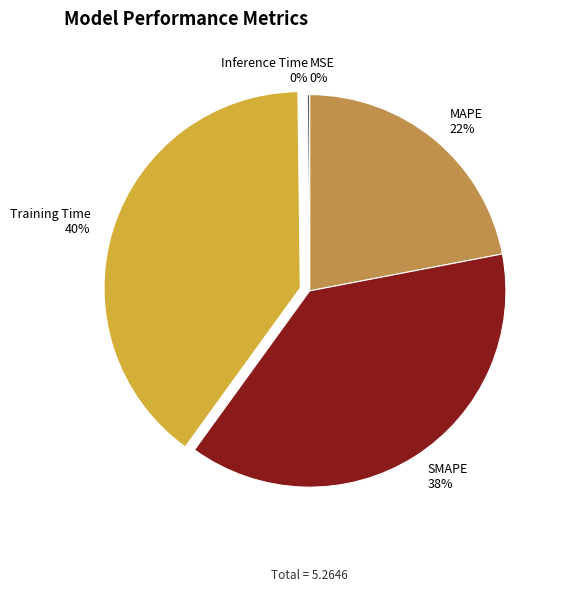

Which category has the biggest portion of the pie?

Training Time